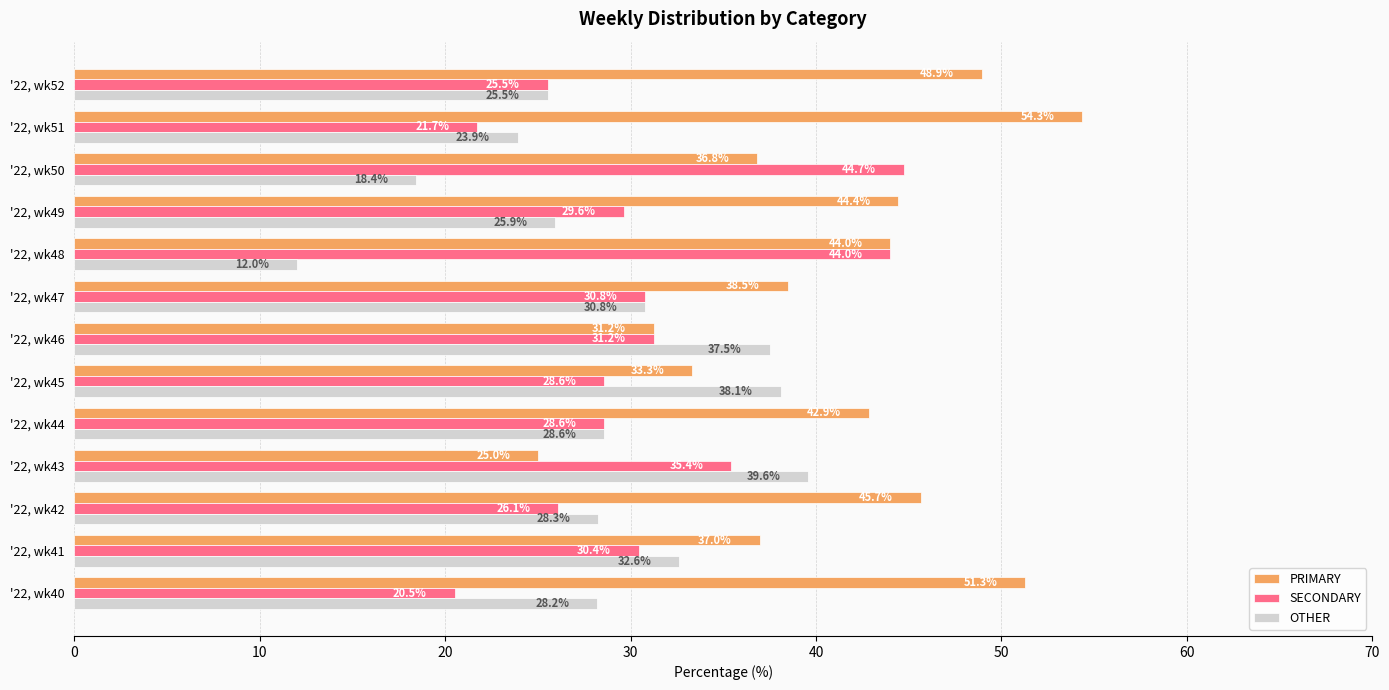

How many values in the OTHER series are below 28?

5